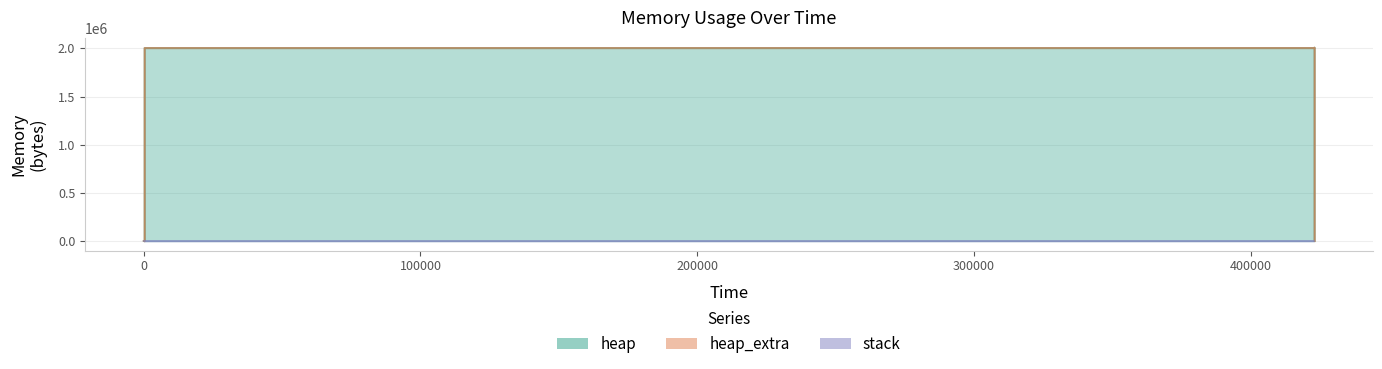

What are all the series names shown in the legend?

heap, heap_extra, stack